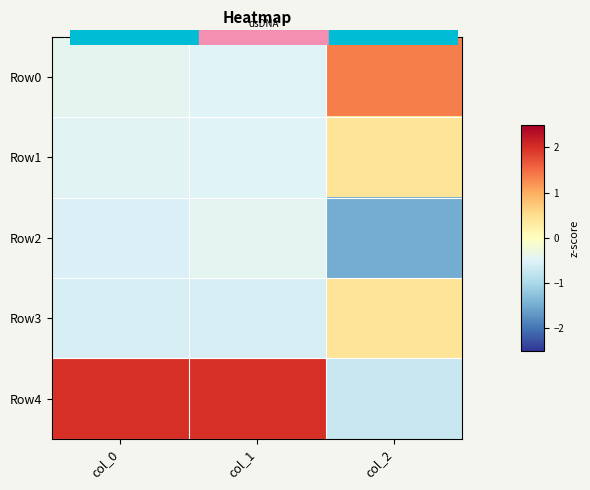

Which series has the largest total across all categories?

Row4